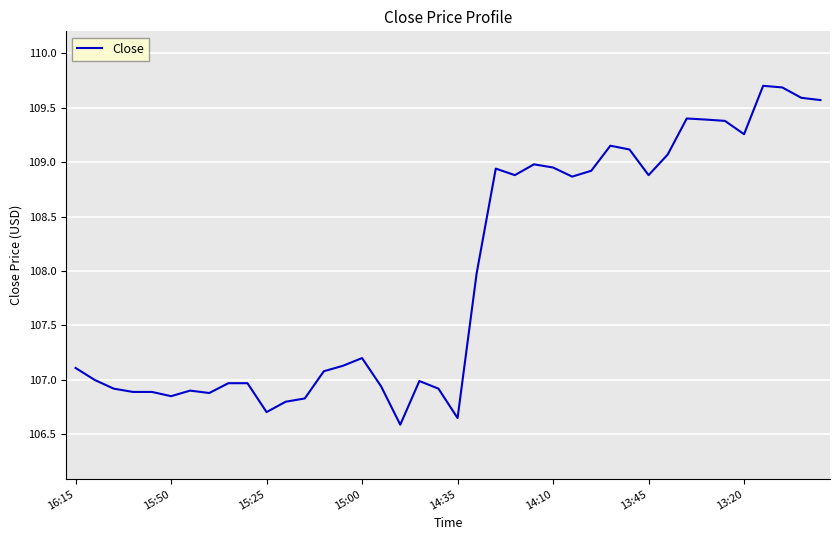

What is the greatest value displayed?

109.7